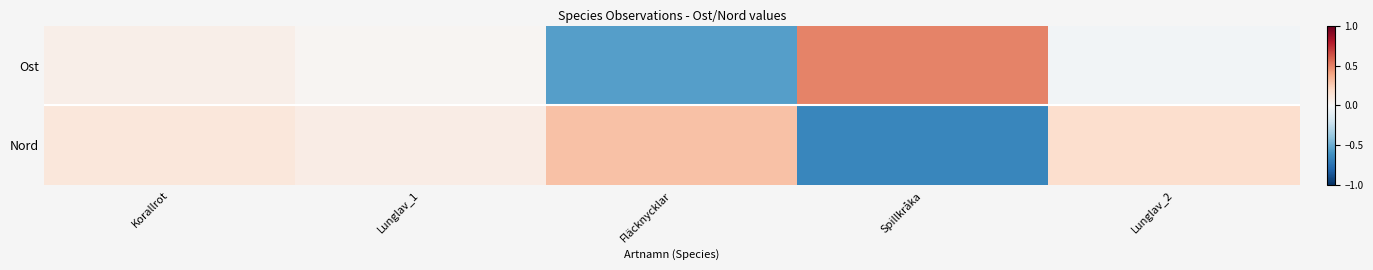

Reading left to right, transcribe all the data shown in this chart.

Ost: Korallrot=0.1	Lunglav_1=0.0	Fläcknycklar=-0.6	Spillkråka=0.5	Lunglav_2=-0.0
Nord: Korallrot=0.1	Lunglav_1=0.1	Fläcknycklar=0.3	Spillkråka=-0.7	Lunglav_2=0.2